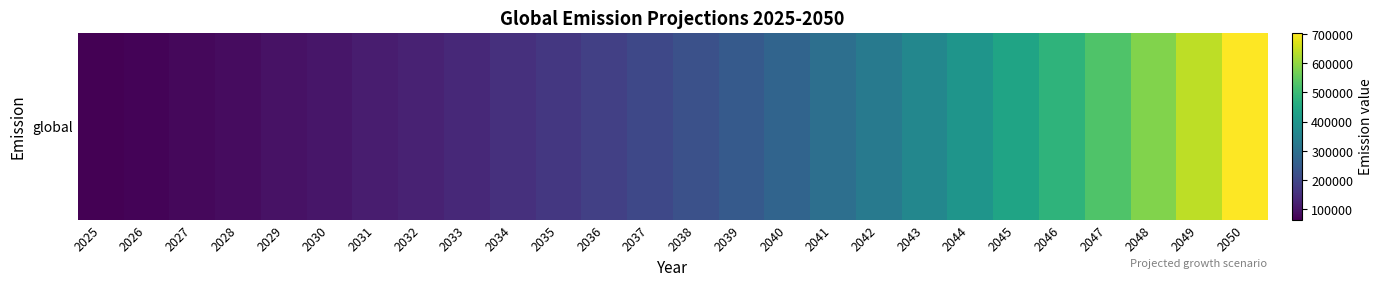

True or false: the data shows 437287.5 at 2045.

True